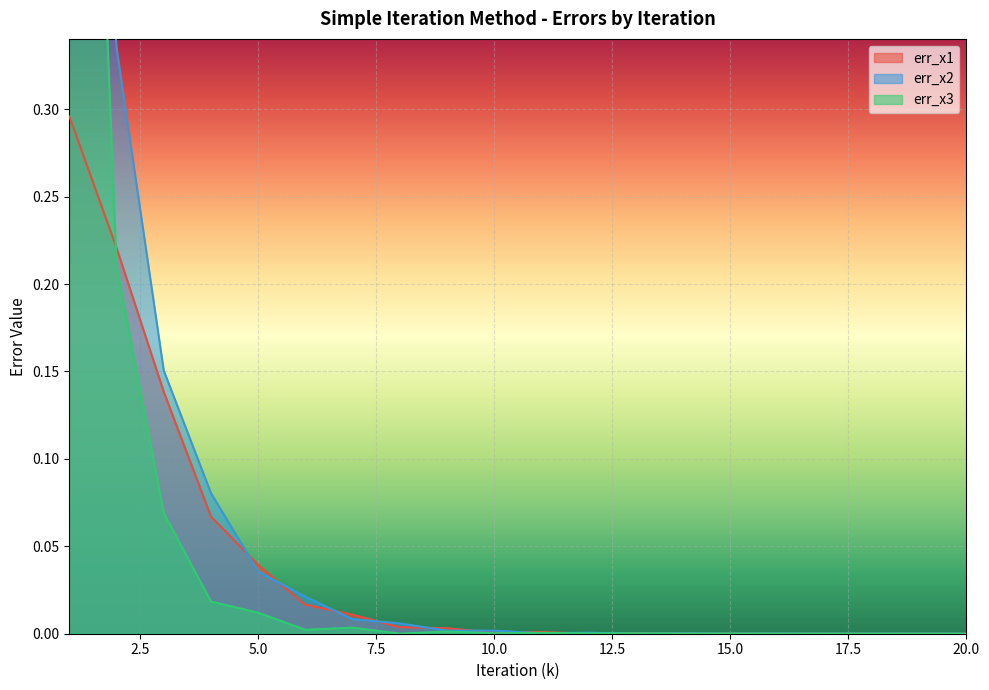

True or false: err_x1 has a value of 0.0 at 17.

True